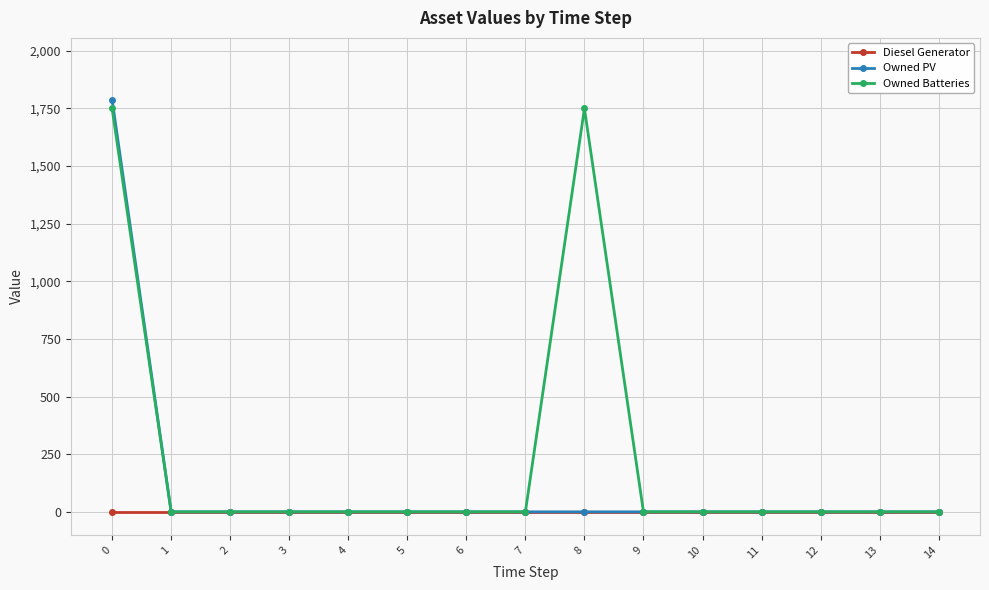

Rank the series by their average value, from lowest to highest.

Diesel Generator, Owned PV, Owned Batteries